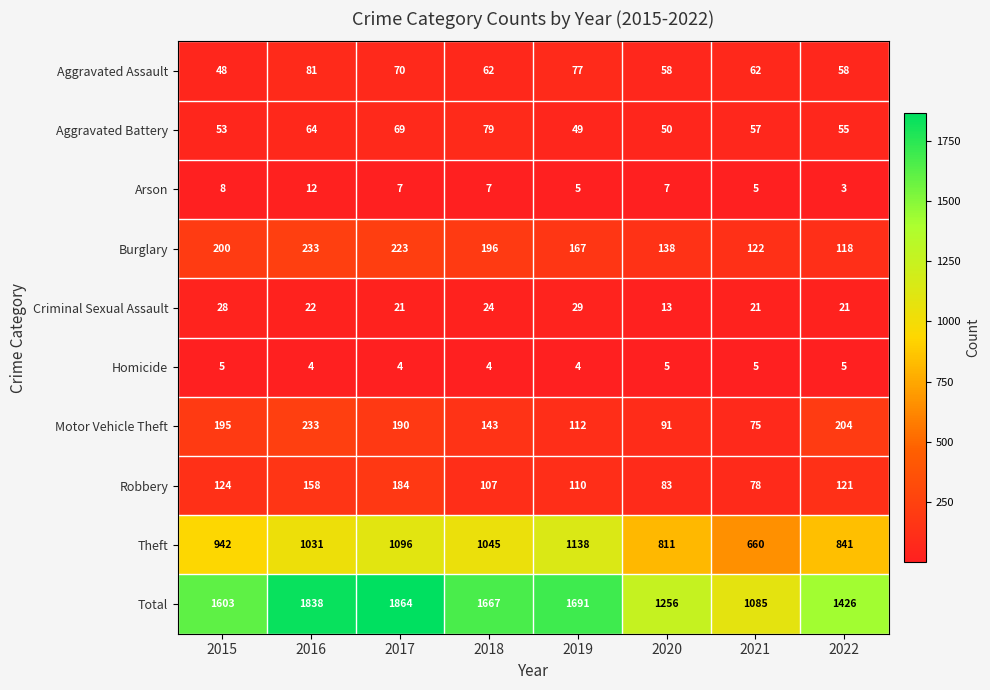

What is the sum of all Burglary values?

1397